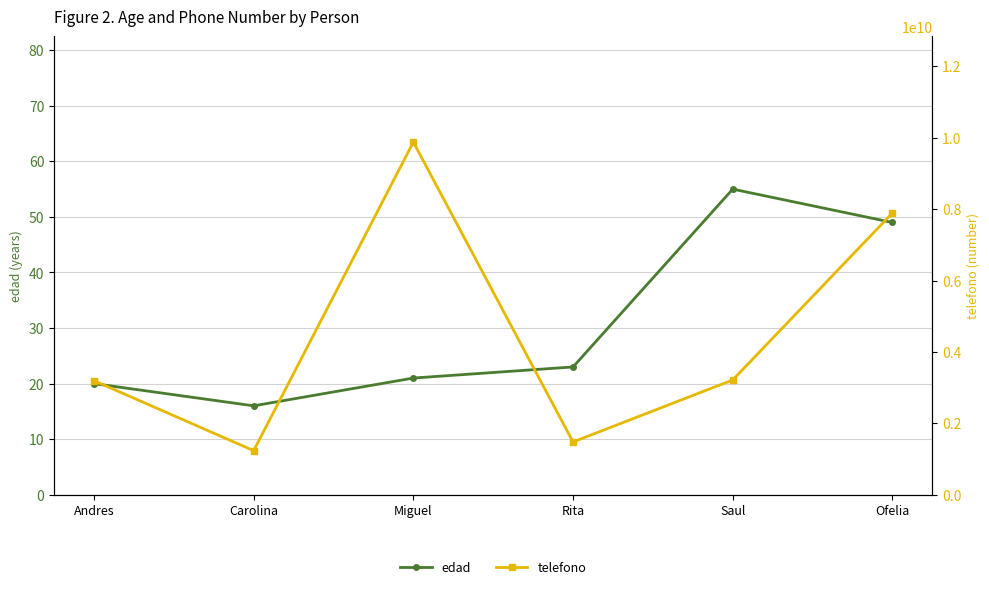

What are all the series names shown in the legend?

edad, telefono